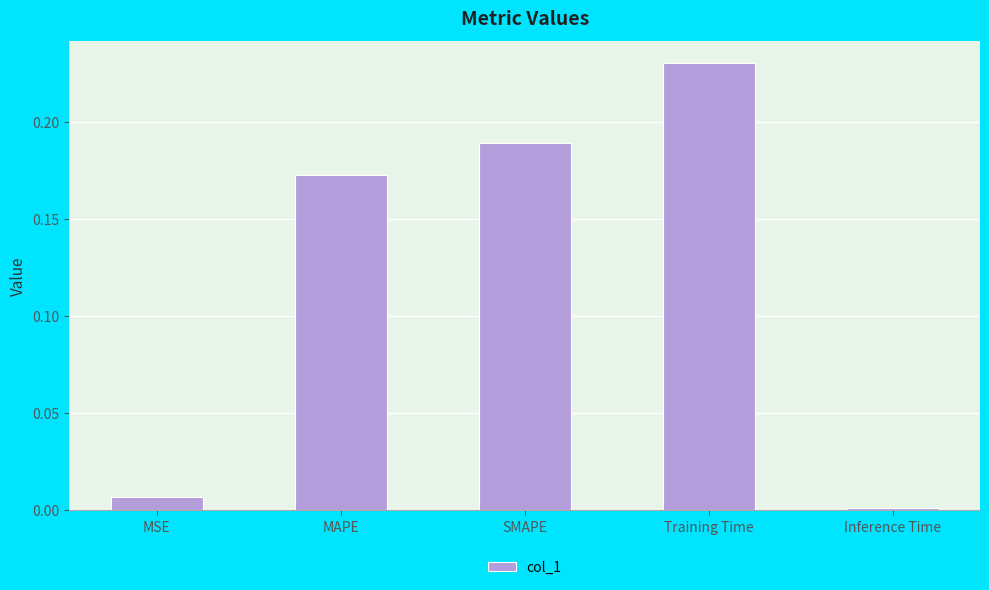

List the labels in order of value, largest first.

Training Time, SMAPE, MAPE, MSE, Inference Time